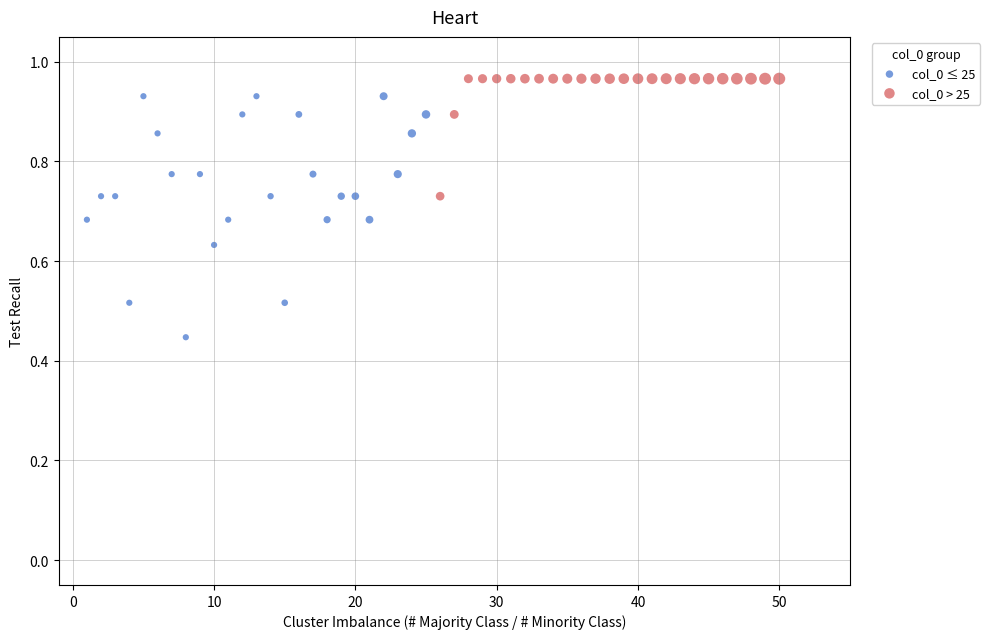

What are all the series names shown in the legend?

col_0 ≤ 25, col_0 > 25